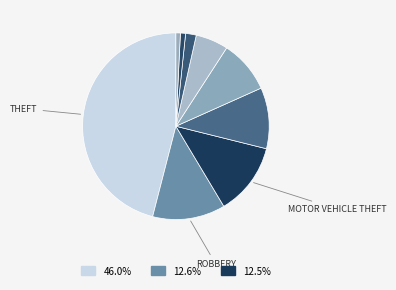

Which category has the biggest portion of the pie?

Theft